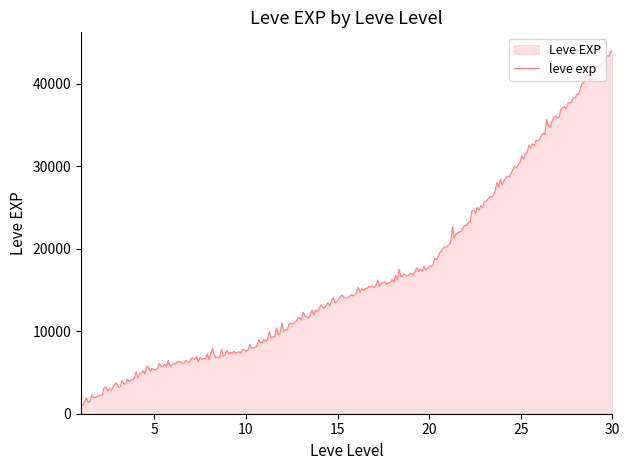

What is the smallest value displayed?

1029.4